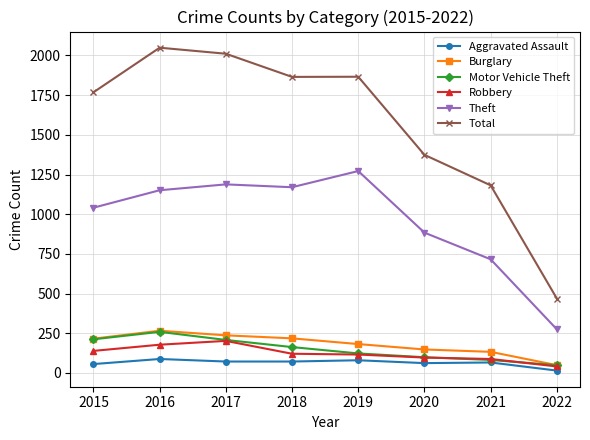

True or false: Theft and Total intersect in this chart.

False